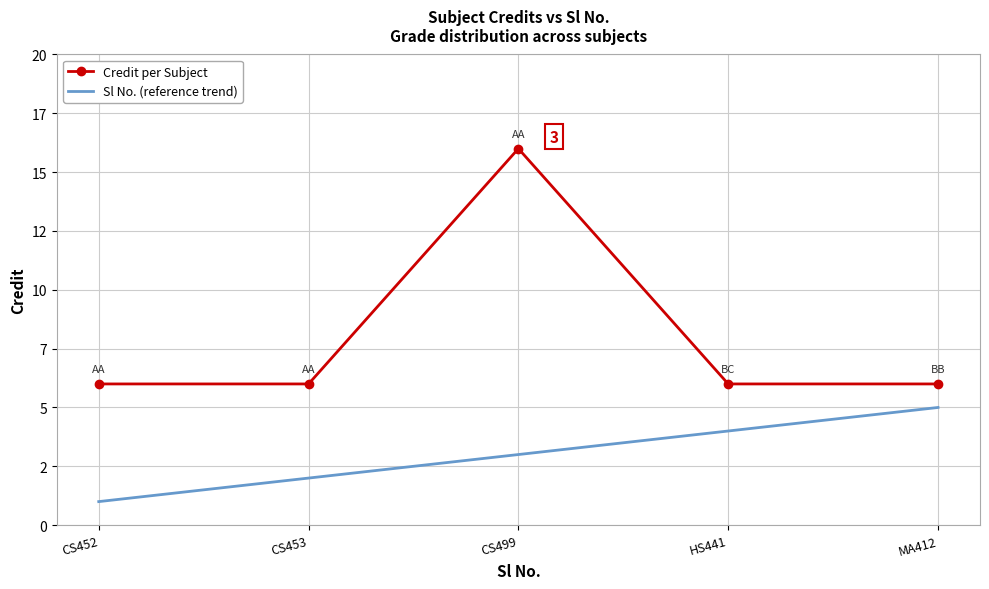

What are all the series names shown in the legend?

Credit per Subject, Sl No. (reference trend)